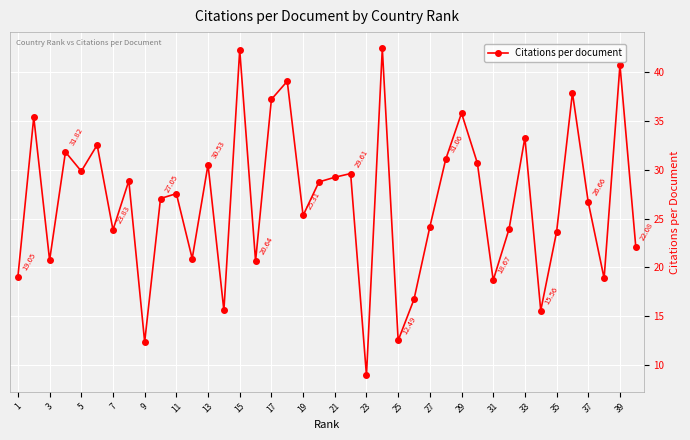

True or false: there are more than 0 points higher than both neighbors.

True